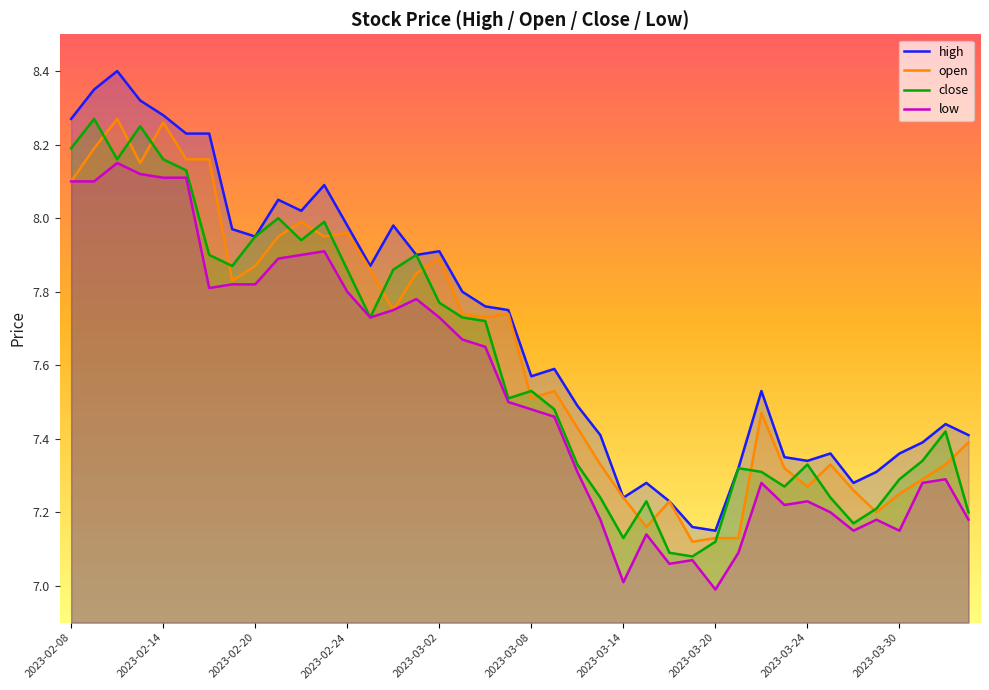

True or false: high and open intersect in this chart.

False